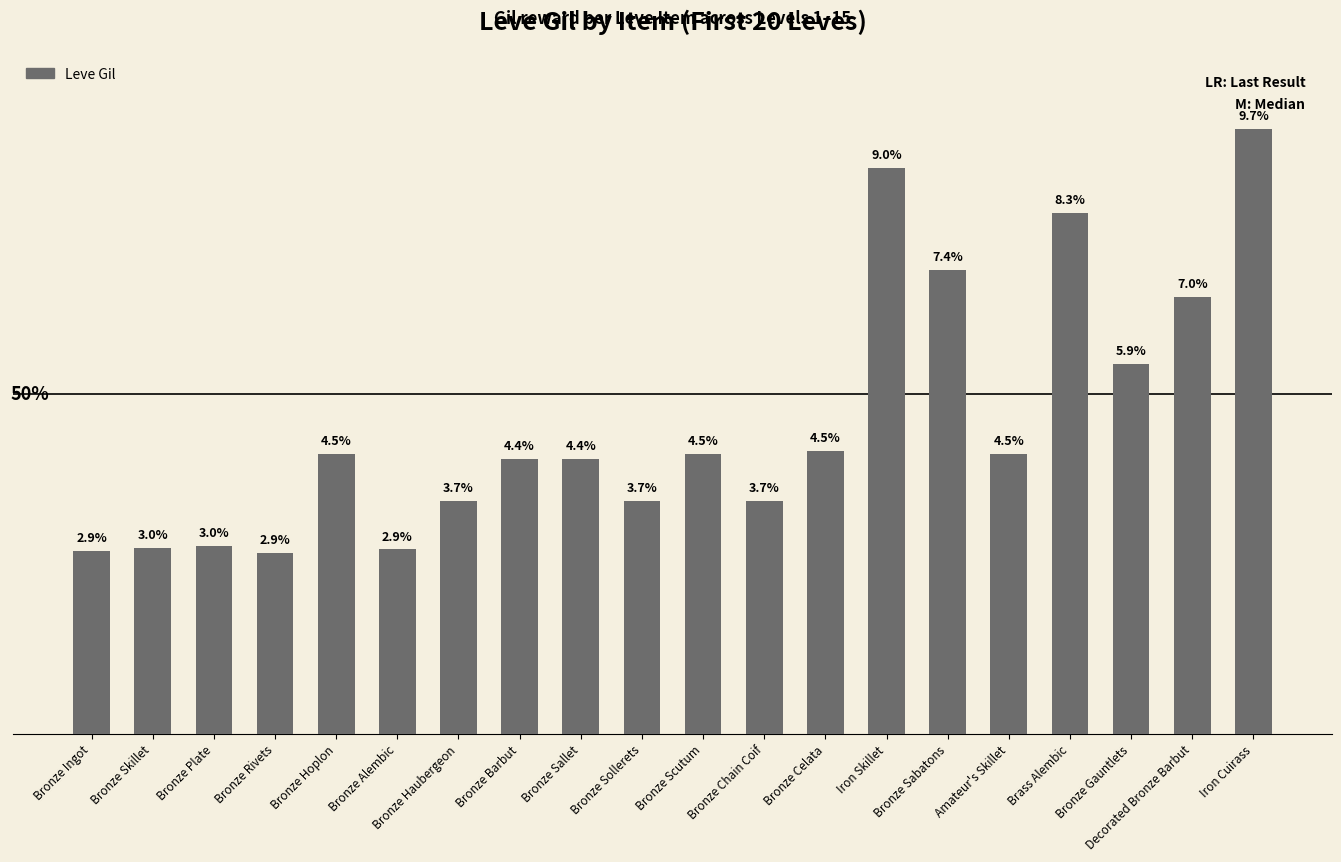

Which label corresponds to the largest value in the chart?

Iron Cuirass